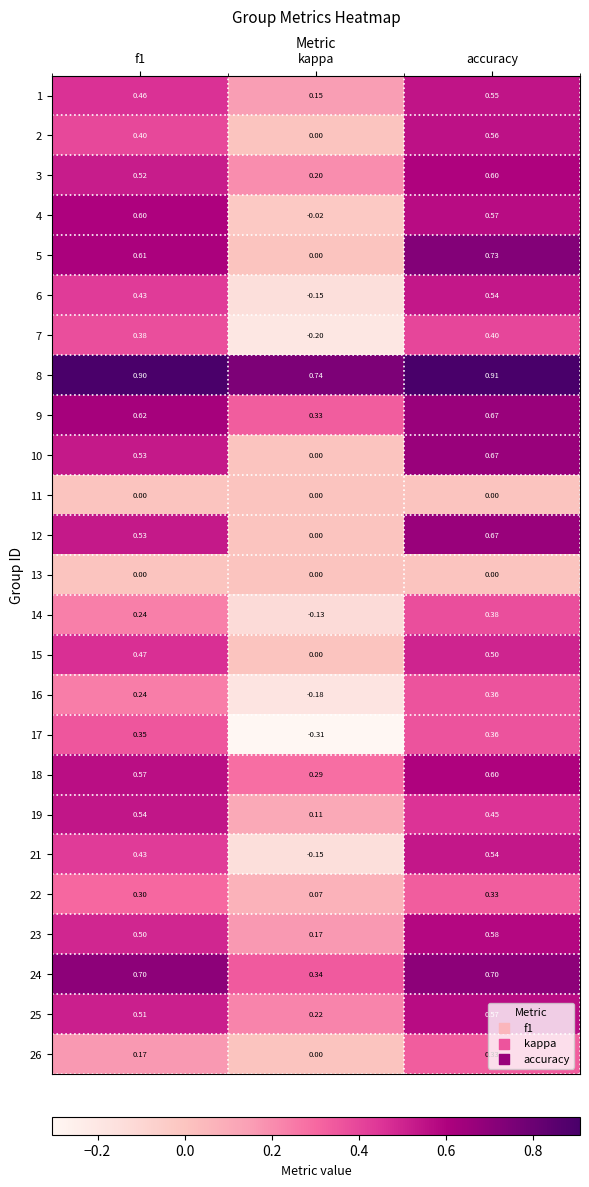

Which label corresponds to the largest value in the chart?

accuracy